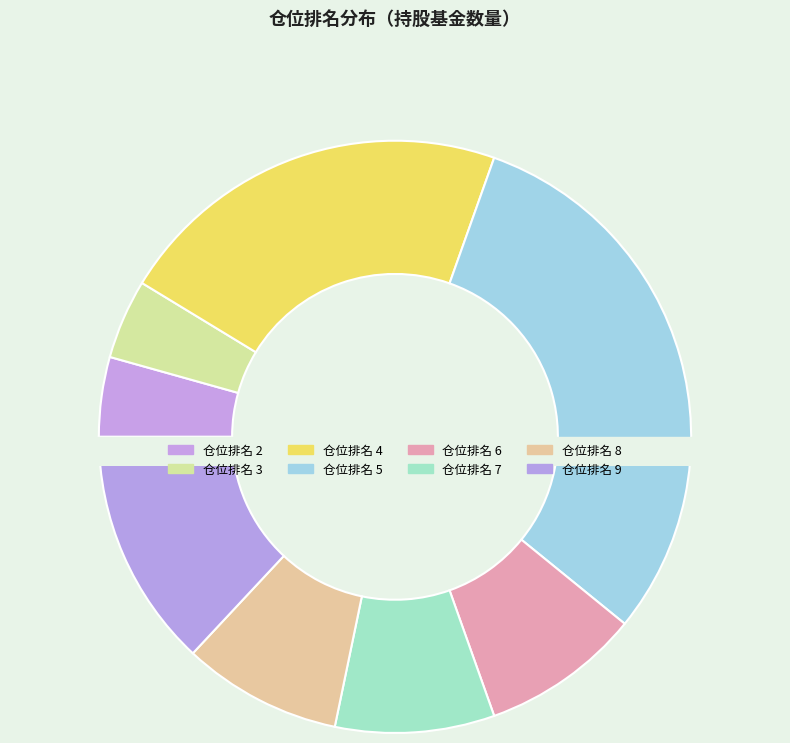

What percentage is the 3 slice, to the nearest percent?

4%